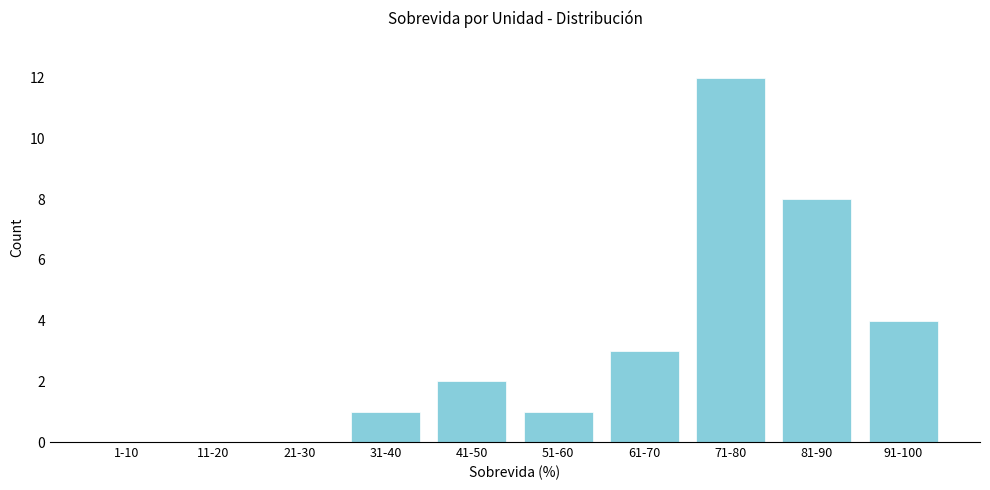

Reading left to right, transcribe all the data shown in this chart.

1-10=0	11-20=0	21-30=0	31-40=1	41-50=2	51-60=1	61-70=3	71-80=12	81-90=8	91-100=4